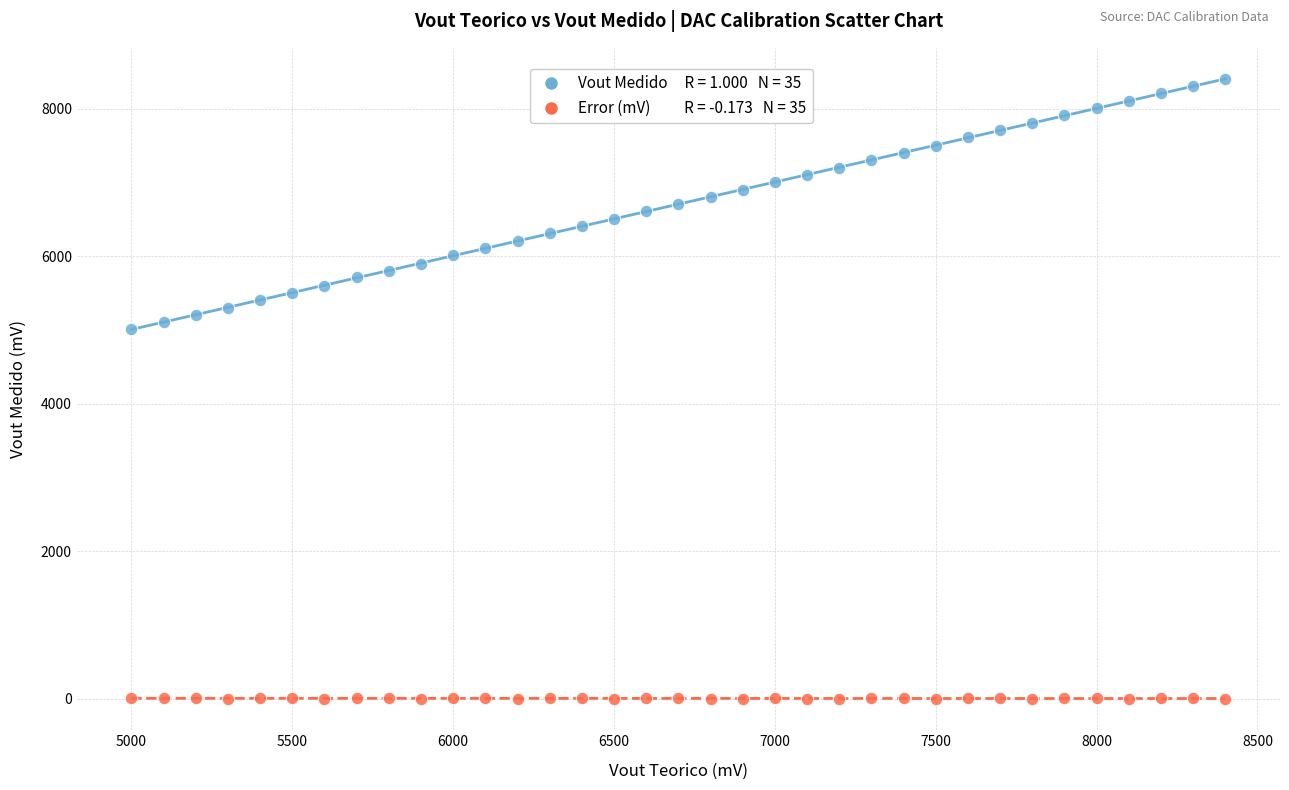

Across all data points, what is the range of Y values (max minus min)?

8408